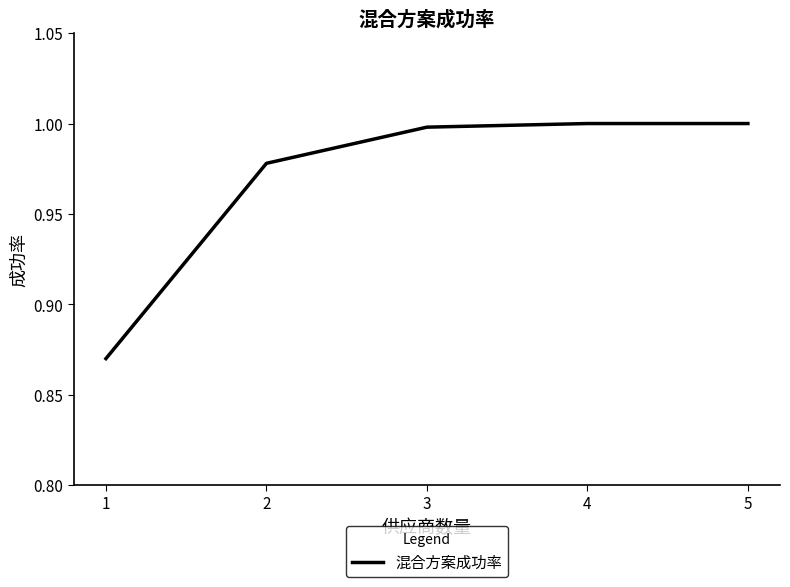

What is the difference between the values at 1 and 5?

0.1